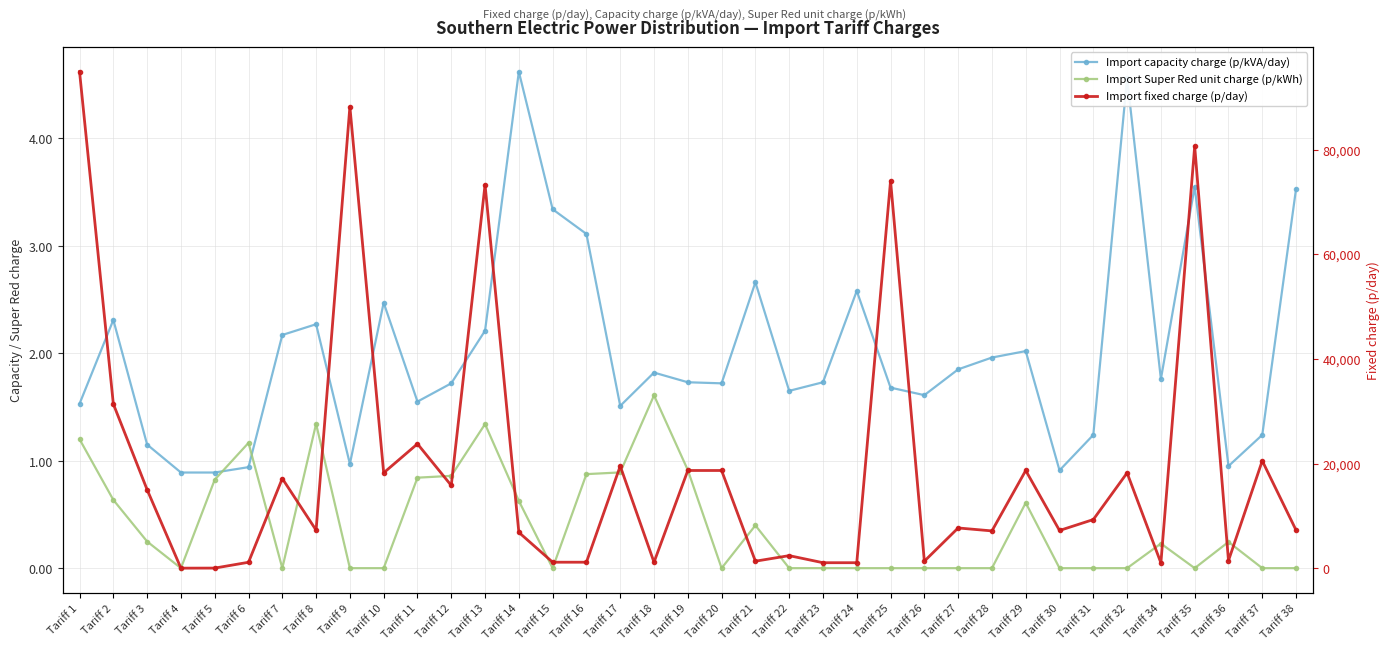

True or false: Import fixed charge (p/day) has more than 1 interior local peaks.

True